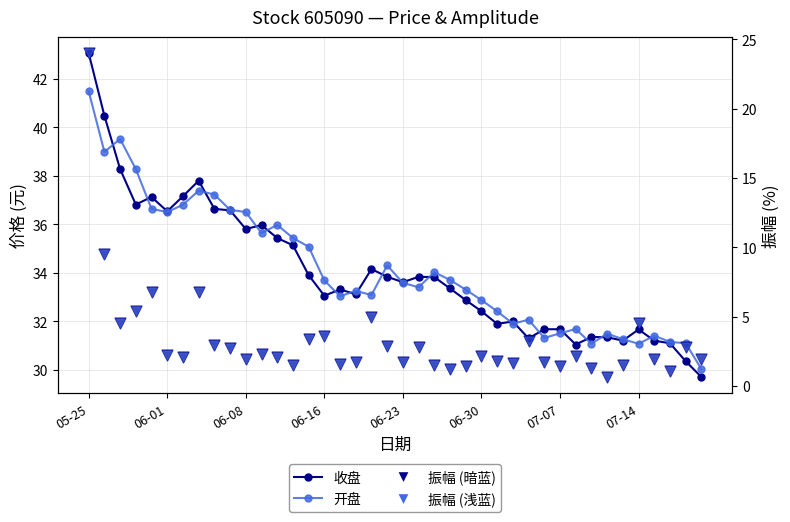

Is the value of 开盘 at 15 greater than the value of 收盘 at 29?

Yes